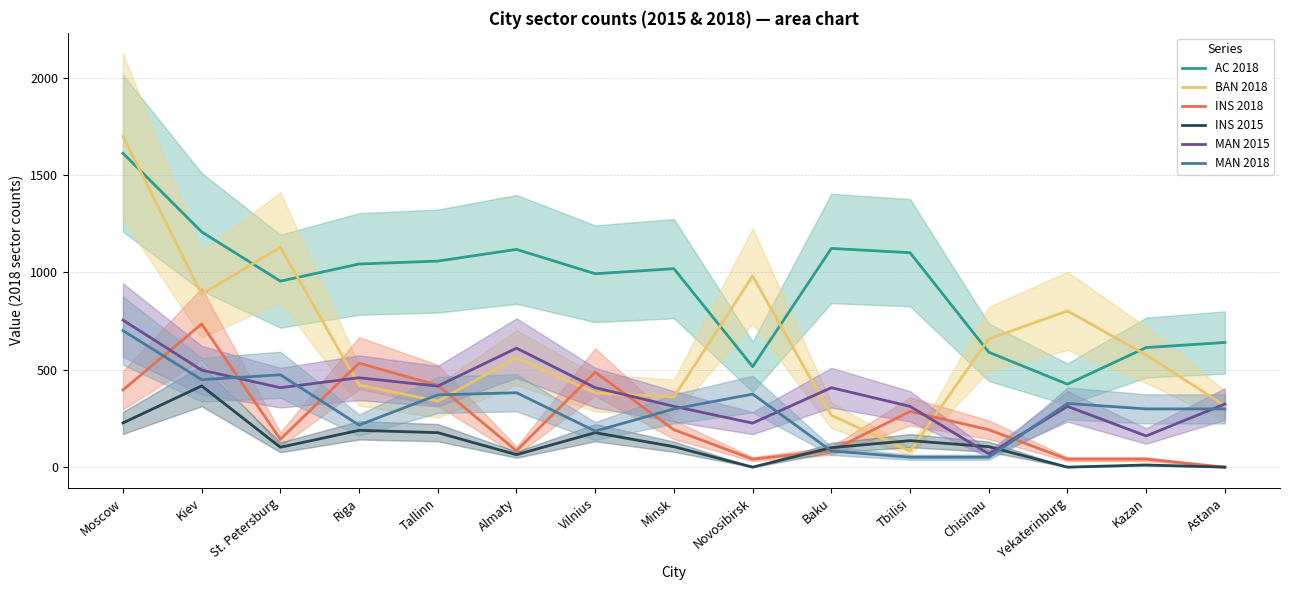

What are all the series names shown in the legend?

AC 2018, BAN 2018, INS 2018, INS 2015, MAN 2015, MAN 2018